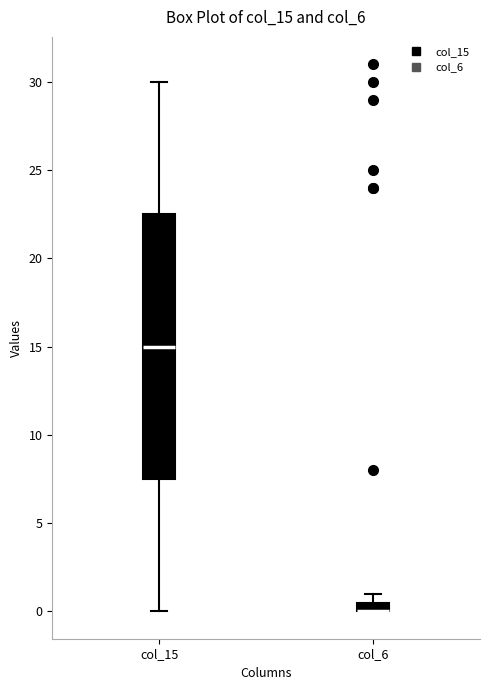

Which box is the tallest, from its lower edge to its upper edge?

col_15